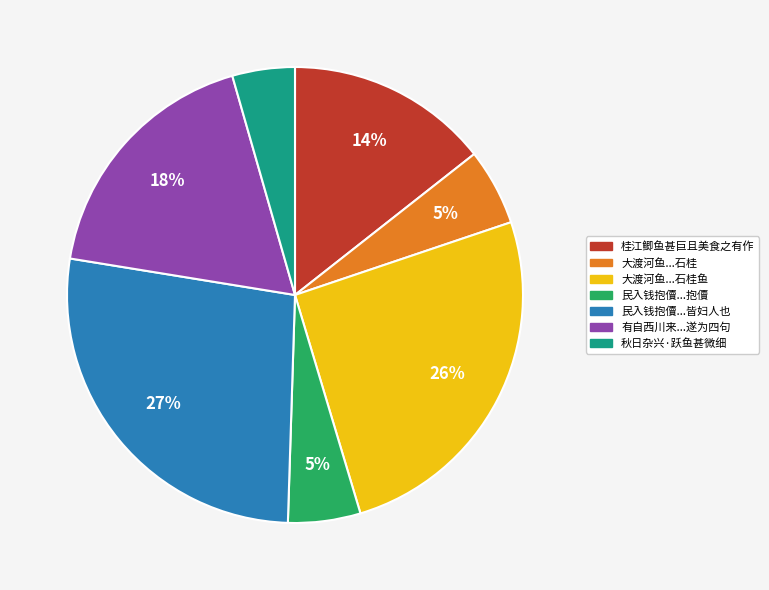

Count the number of slices in the pie.

7